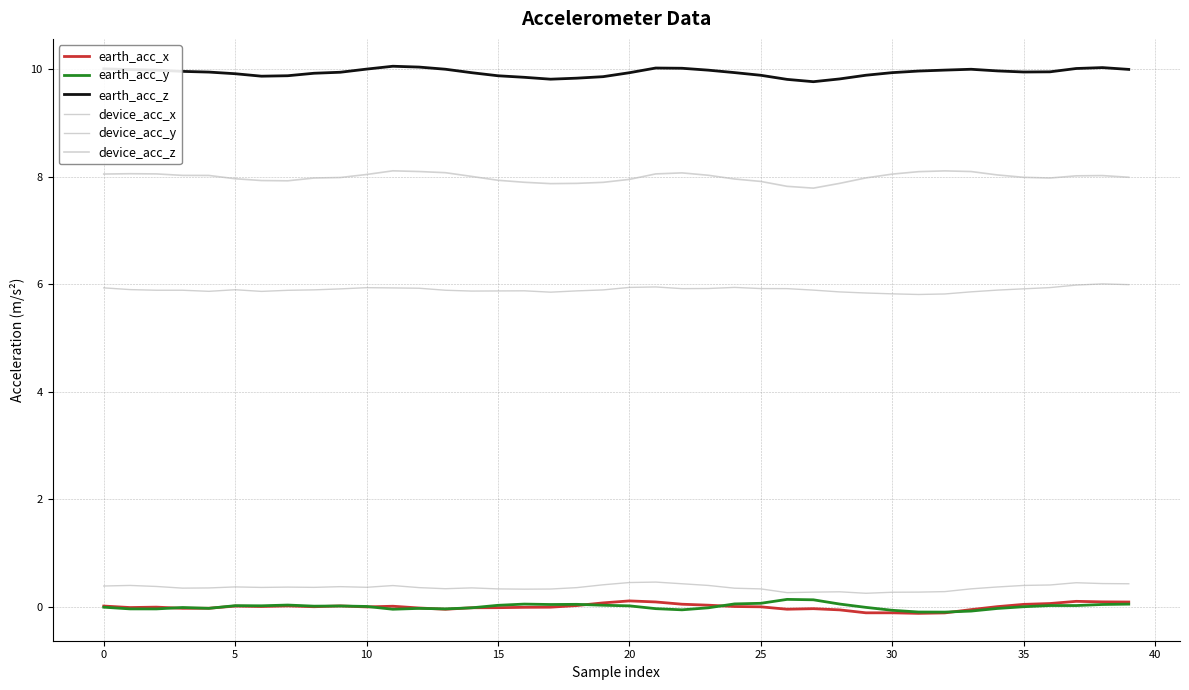

Reading left to right, transcribe all the data shown in this chart.

earth_acc_x: 0.0	-0.0	-0.0	-0.0	-0.0	0.0	0.0	0.0	0.0	0.0	-0.0	0.0	-0.0	-0.0	-0.0	-0.0	-0.0	-0.0	0.0	0.1	0.1	0.1	0.0	0.0	0.0	-0.0	-0.0	-0.0	-0.1	-0.1	-0.1	-0.1	-0.1	-0.1	0.0	0.0	0.1	0.1	0.1	0.1
earth_acc_y: -0.0	-0.0	-0.0	-0.0	-0.0	0.0	0.0	0.0	0.0	0.0	0.0	-0.0	-0.0	-0.0	-0.0	0.0	0.1	0.0	0.0	0.0	0.0	-0.0	-0.1	-0.0	0.1	0.1	0.1	0.1	0.1	-0.0	-0.1	-0.1	-0.1	-0.1	-0.0	0.0	0.0	0.0	0.0	0.0
earth_acc_z: 10.0	10.0	10.0	10.0	9.9	9.9	9.9	9.9	9.9	9.9	10.0	10.1	10.0	10.0	9.9	9.9	9.8	9.8	9.8	9.9	9.9	10.0	10.0	10.0	9.9	9.9	9.8	9.8	9.8	9.9	9.9	10.0	10.0	10.0	10.0	9.9	9.9	10.0	10.0	10.0
device_acc_x: 0.4	0.4	0.4	0.3	0.4	0.4	0.4	0.4	0.4	0.4	0.4	0.4	0.4	0.3	0.4	0.3	0.3	0.3	0.4	0.4	0.5	0.5	0.4	0.4	0.3	0.3	0.3	0.3	0.3	0.3	0.3	0.3	0.3	0.3	0.4	0.4	0.4	0.4	0.4	0.4
device_acc_y: 5.9	5.9	5.9	5.9	5.9	5.9	5.9	5.9	5.9	5.9	5.9	5.9	5.9	5.9	5.9	5.9	5.9	5.9	5.9	5.9	5.9	5.9	5.9	5.9	5.9	5.9	5.9	5.9	5.9	5.8	5.8	5.8	5.8	5.9	5.9	5.9	5.9	6.0	6.0	6.0
device_acc_z: 8.0	8.1	8.0	8.0	8.0	8.0	7.9	7.9	8.0	8.0	8.0	8.1	8.1	8.1	8.0	7.9	7.9	7.9	7.9	7.9	7.9	8.0	8.1	8.0	8.0	7.9	7.8	7.8	7.9	8.0	8.0	8.1	8.1	8.1	8.0	8.0	8.0	8.0	8.0	8.0